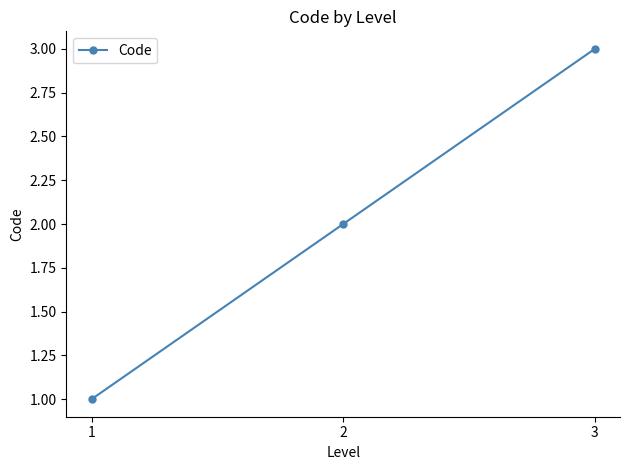

What is the average value?

2